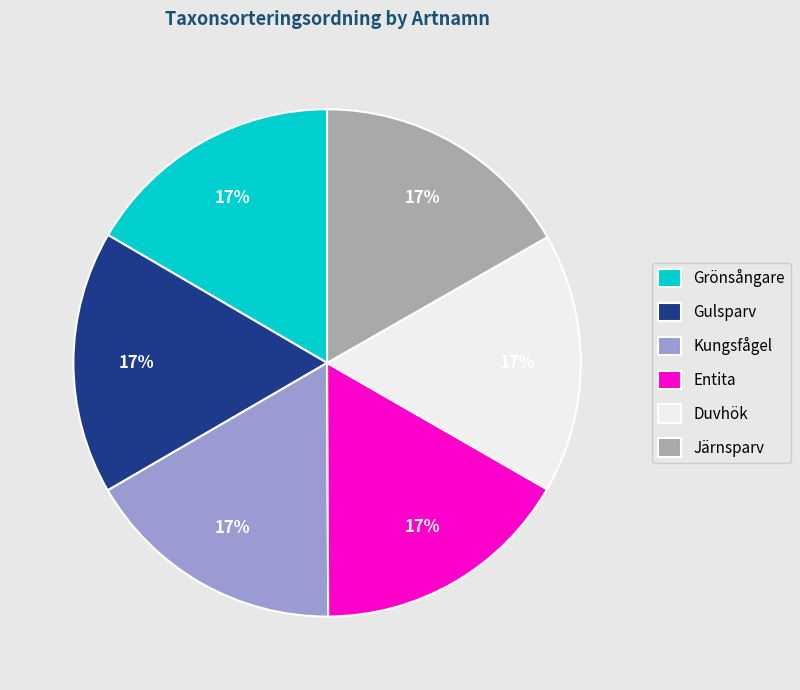

What percentage is the Kungsfågel slice, to the nearest percent?

17%